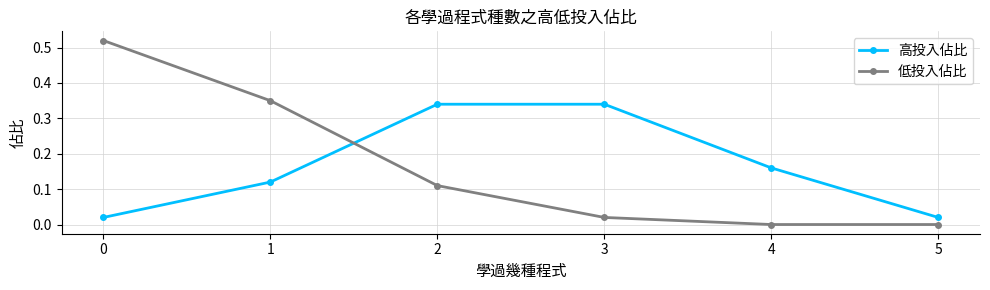

Between 0 and 2, which series saw the biggest shift?

低投入佔比